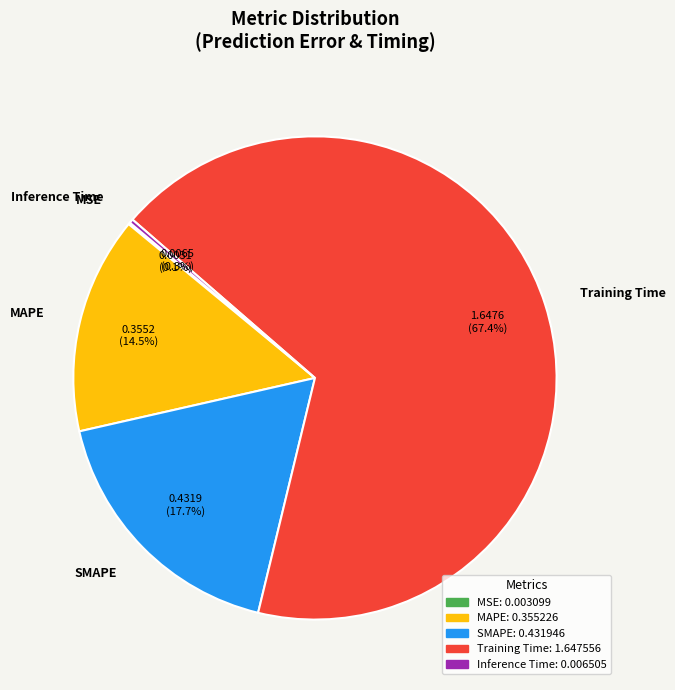

Is there a majority slice in this chart?

Yes